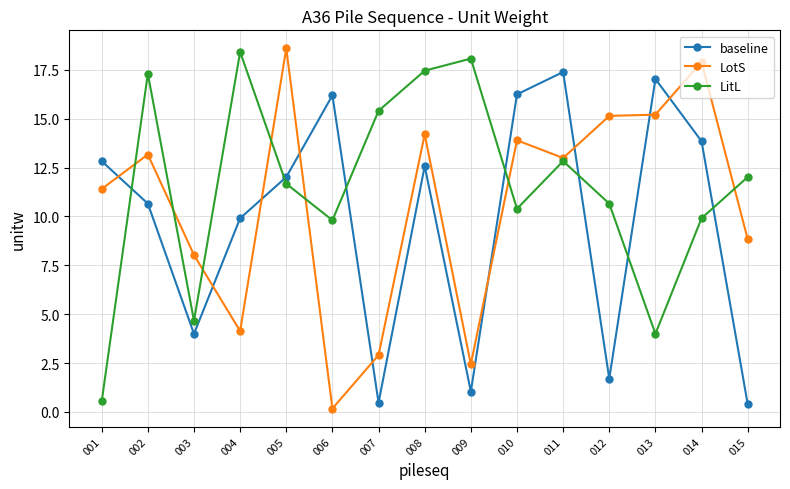

What is the value of the LotS point at the 8th from the left?

14.2